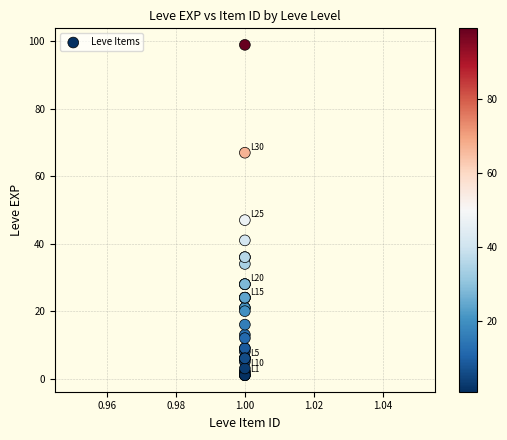

What Y value in the scatter plot is closest to 50?

47